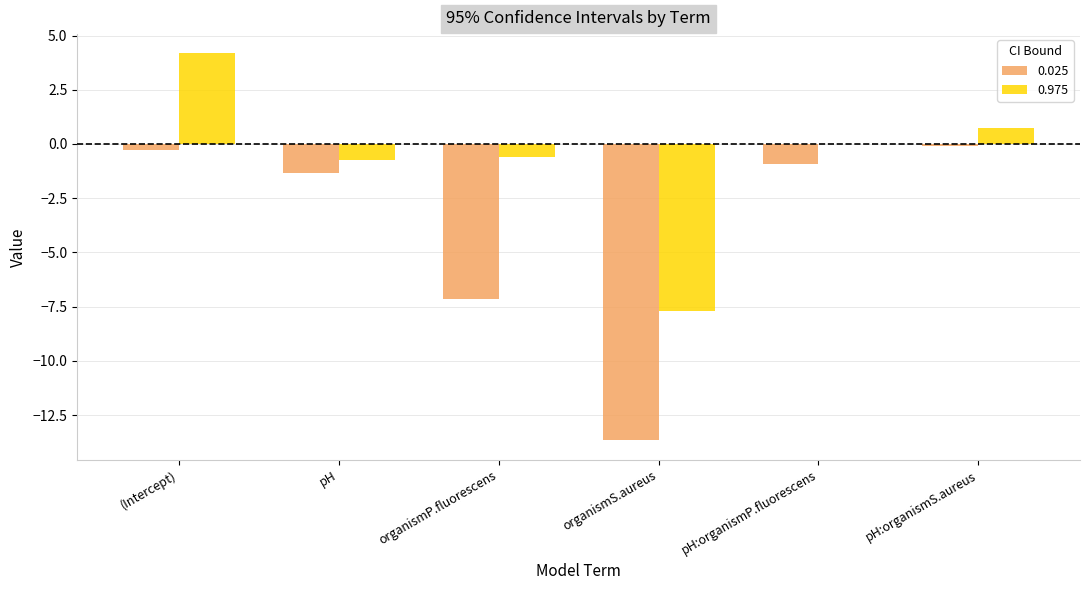

What is the maximum value for 0.975?

4.2